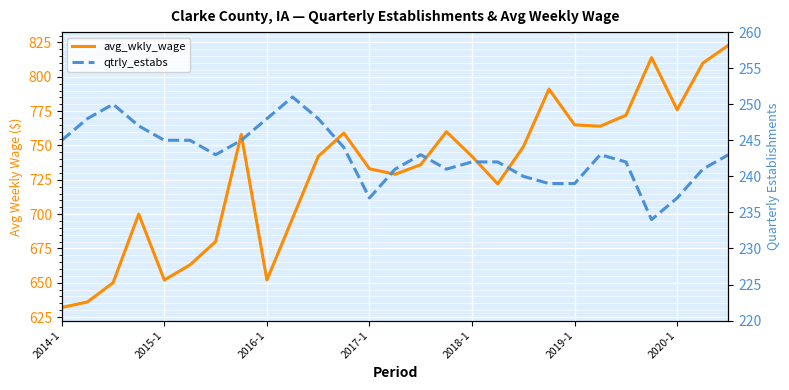

True or false: qtrly_estabs has a value of 234 at 23.

True